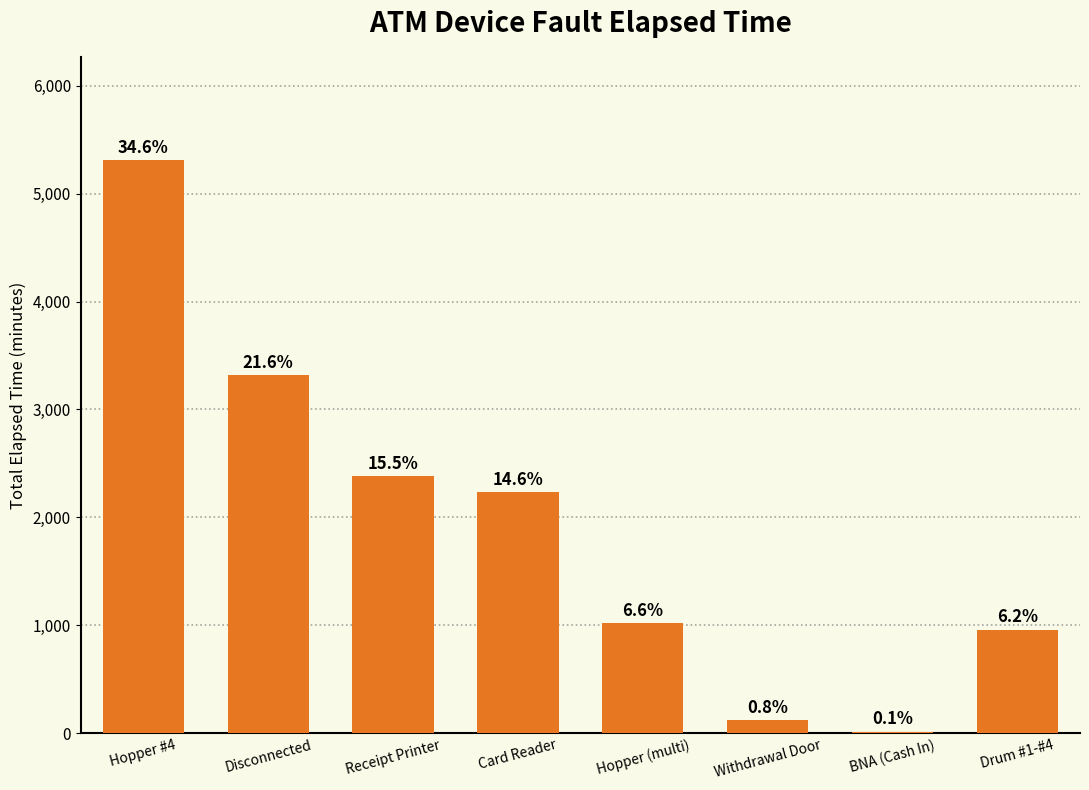

Rank the categories by value from lowest to highest.

BNA (Cash In), Withdrawal Door, Drum #1-#4, Hopper (multi), Card Reader, Receipt Printer, Disconnected, Hopper #4